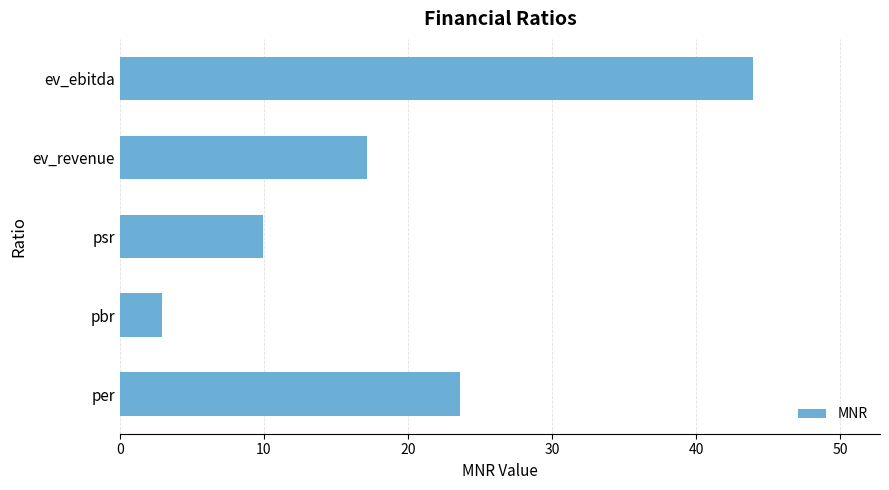

Reading bottom to top, what are all the values shown in this chart?

23.6	3.0	9.9	17.2	44.0